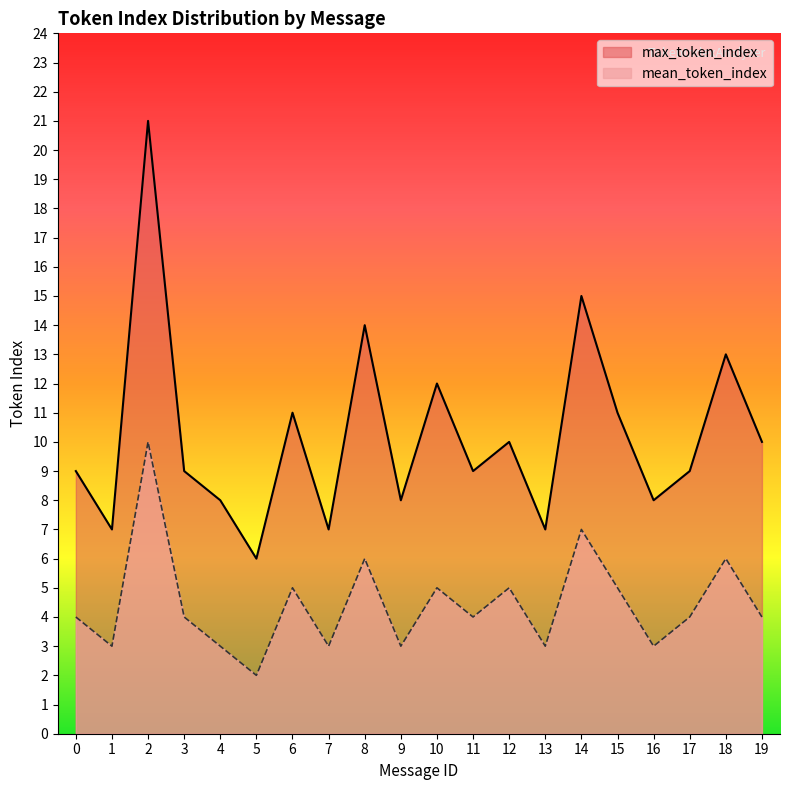

At which label is max_token_index closest to 13?

18